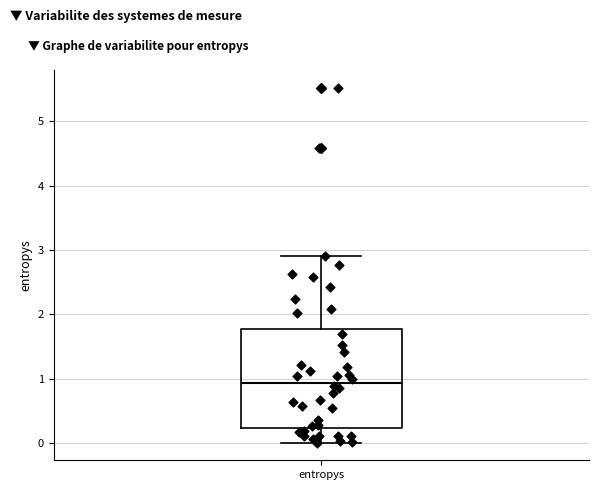

Transcribe this box plot: give where the median line is, the range the box spans, and where the two whiskers end, as read against the y-axis. The values are not printed on the chart, so give them approximately, as read against the axis.

median 0.9, box 0.2 to 1.8, whiskers 0.0 to 2.9